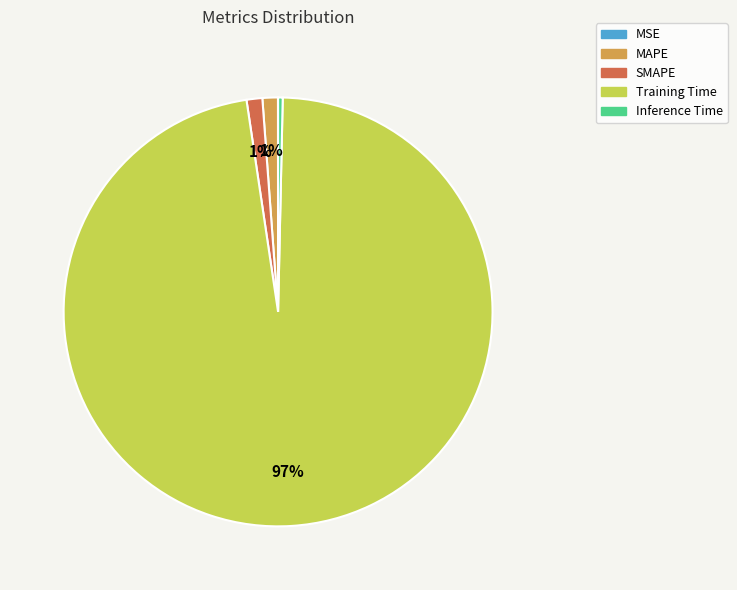

Combined, do MAPE and Inference Time account for over 50%?

No